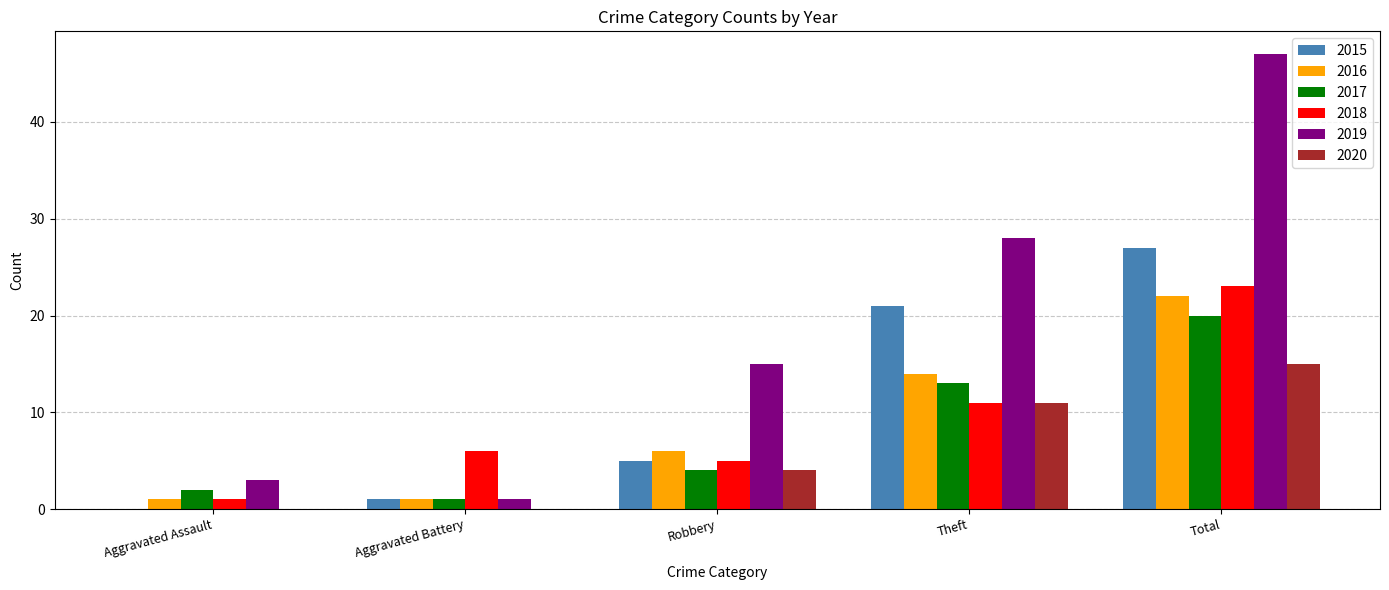

True or false: 2018 has a value of 5 at Robbery.

True